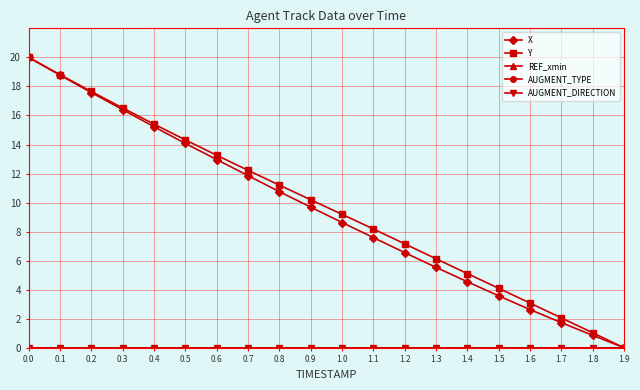

Does the chart have visible grid lines?

Yes